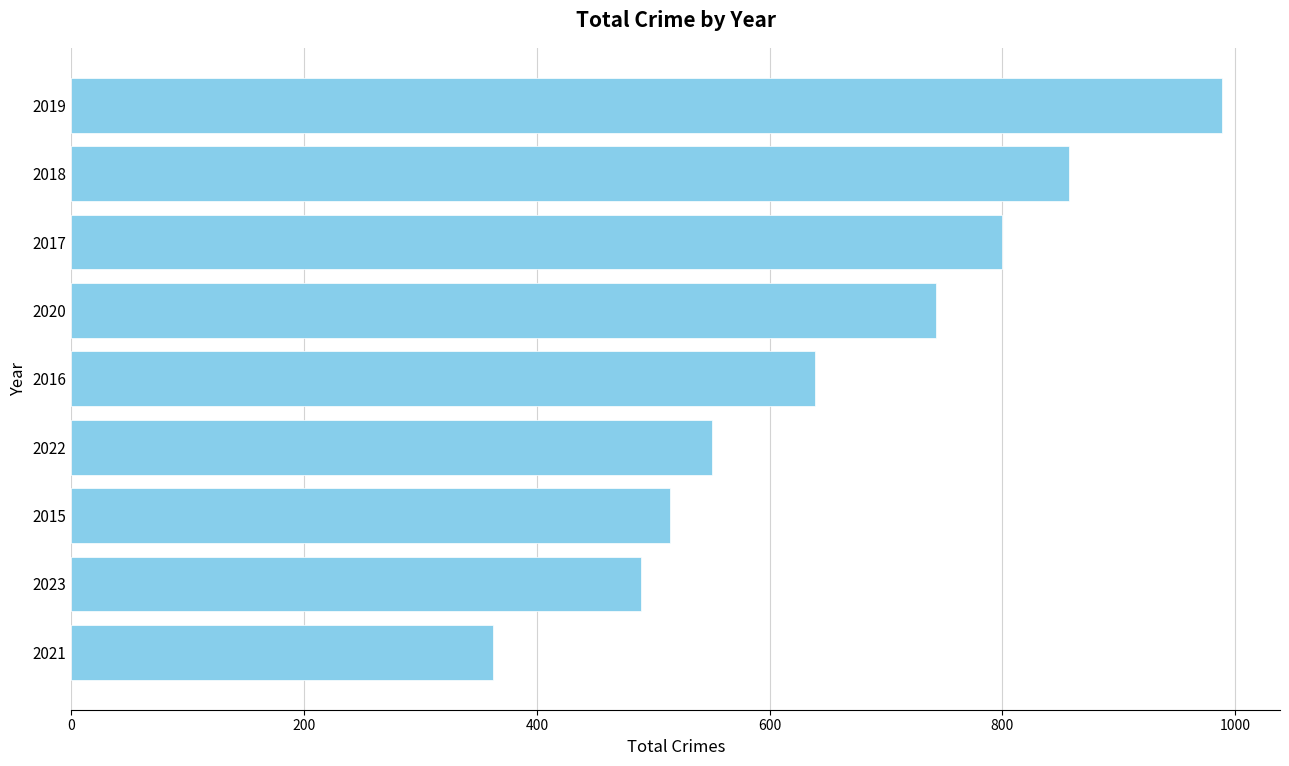

How many values are below 639?

4